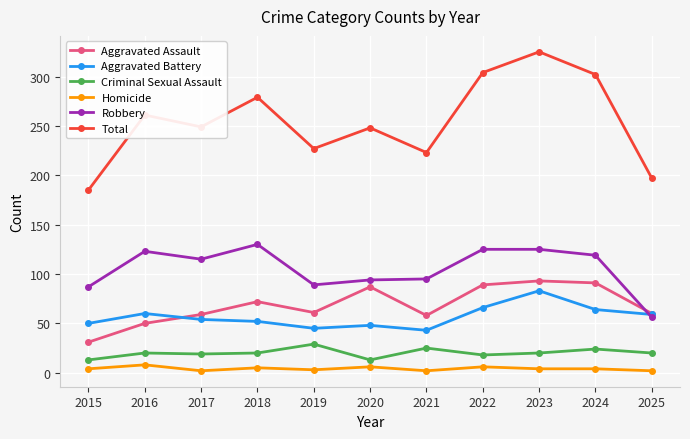

True or false: Total and Aggravated Battery cross at least once.

False